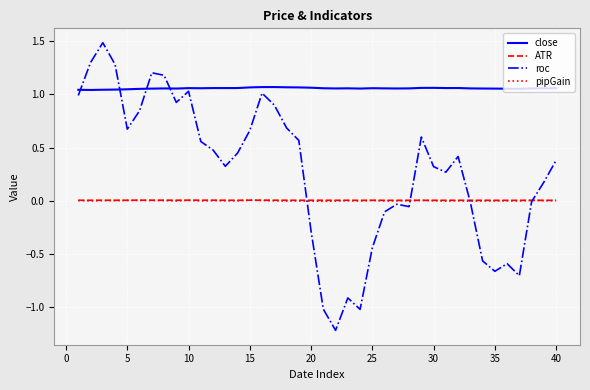

What is the maximum value shown in the chart?

1.5